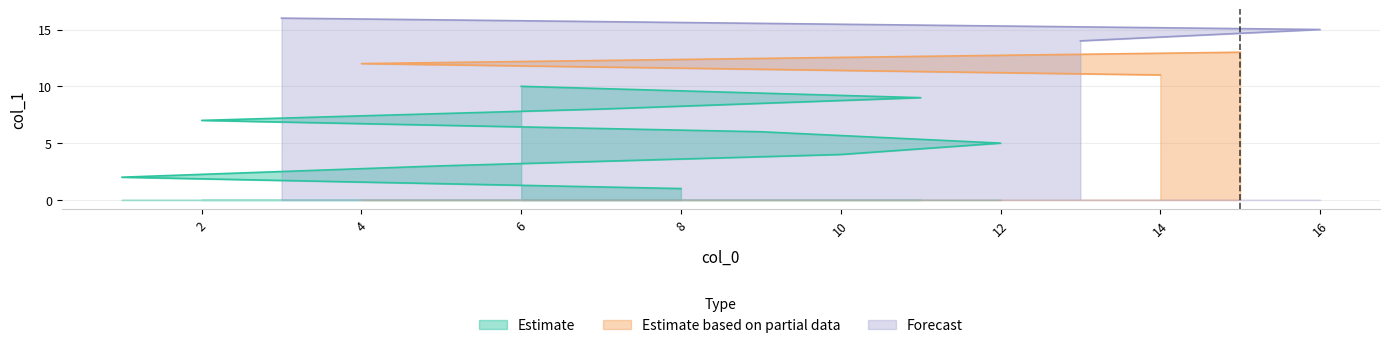

Approximately how many times larger is the value at 9 compared to 5?

2.0